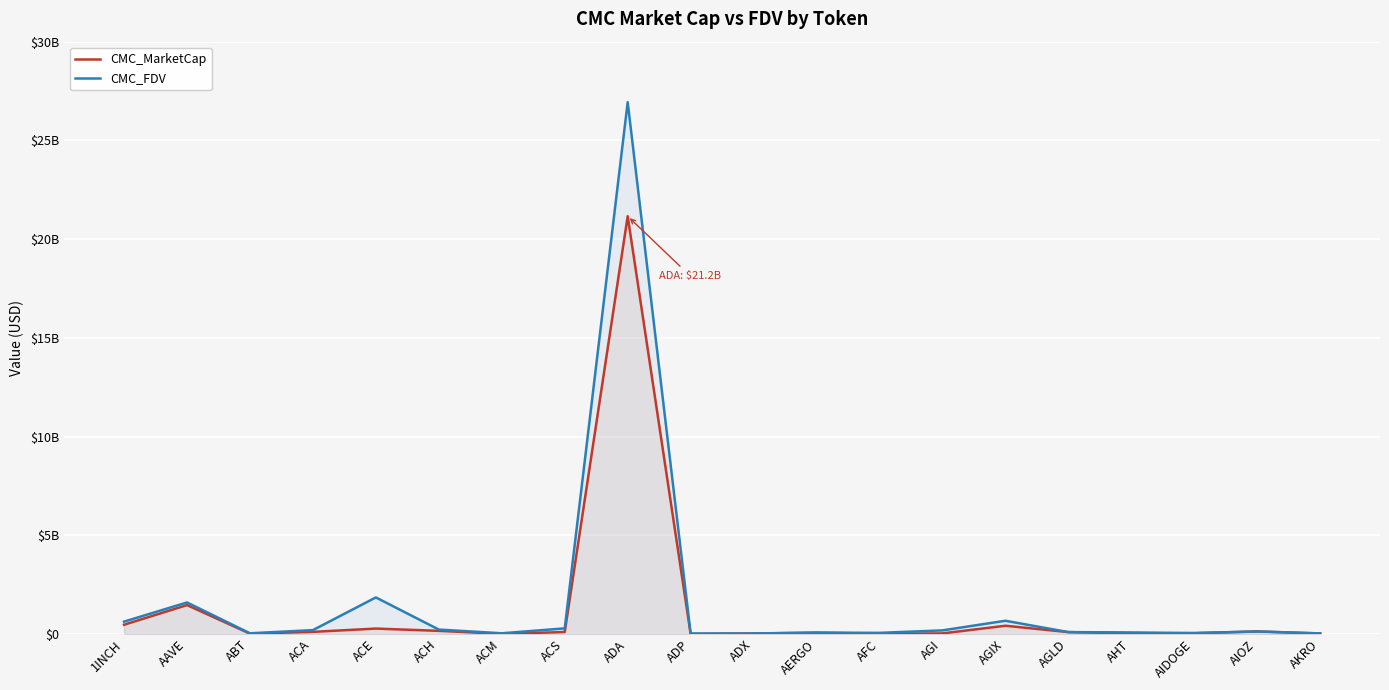

At which label does CMC_MarketCap first exceed 98105647?

1INCH